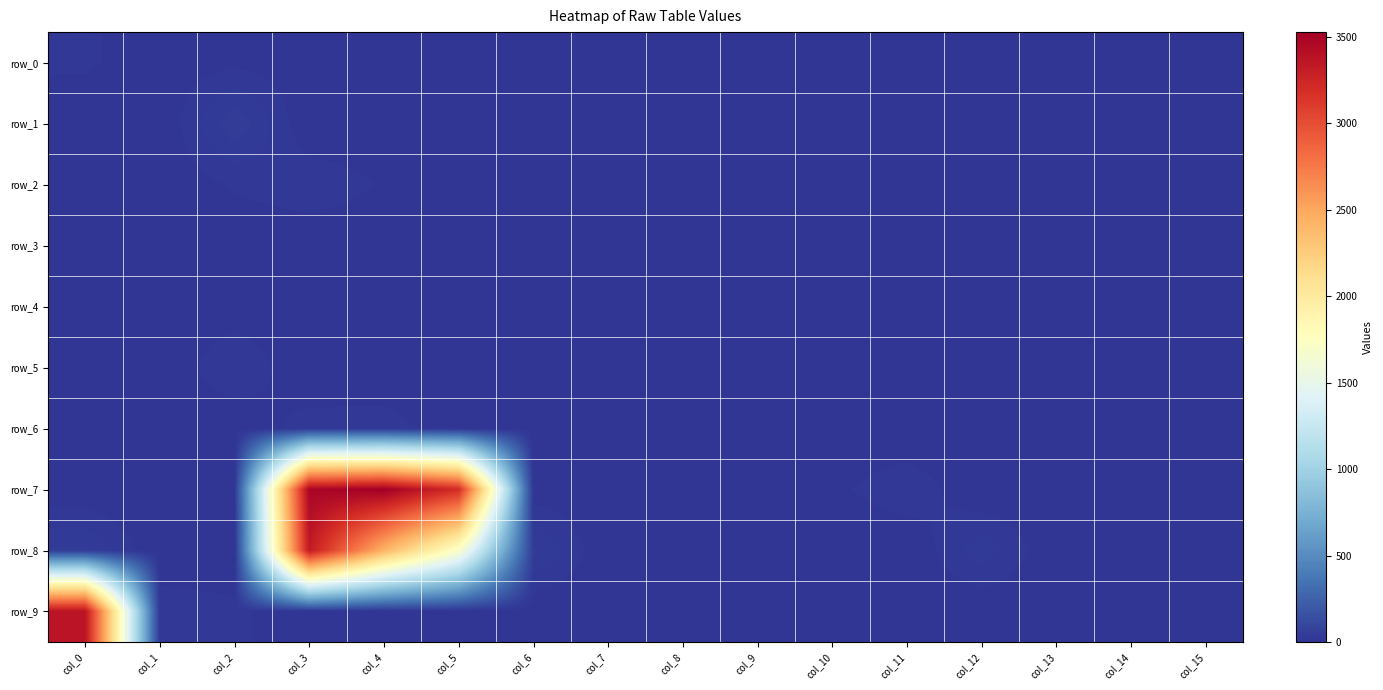

Which series changed the most between col_0 and col_9?

row_9